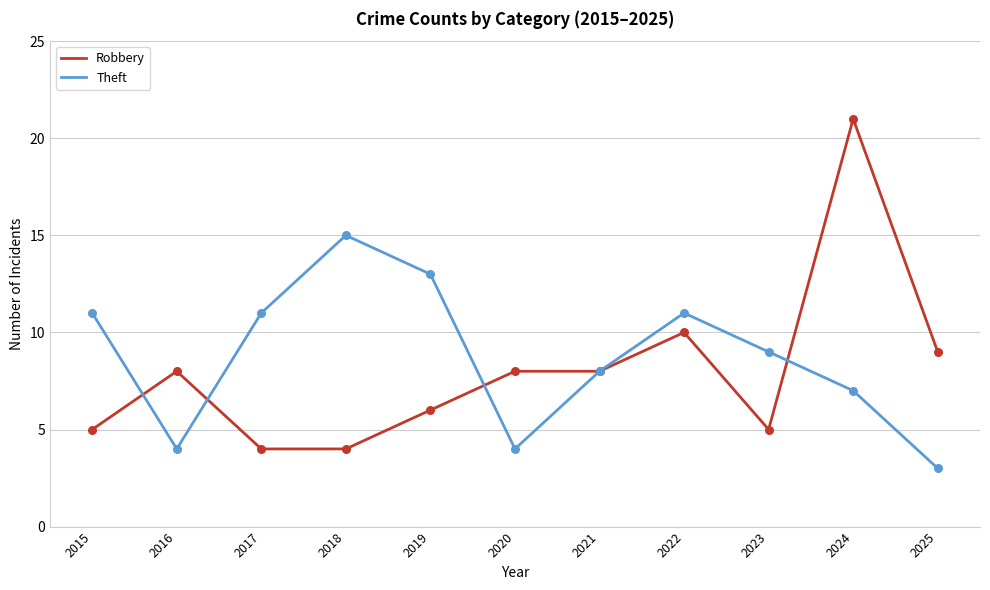

At how many categories does at least one series exceed 18?

1